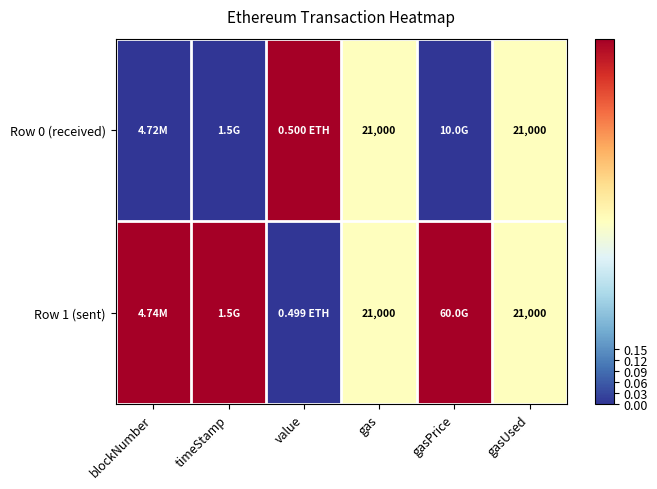

Between gasPrice and value, which is larger?

value